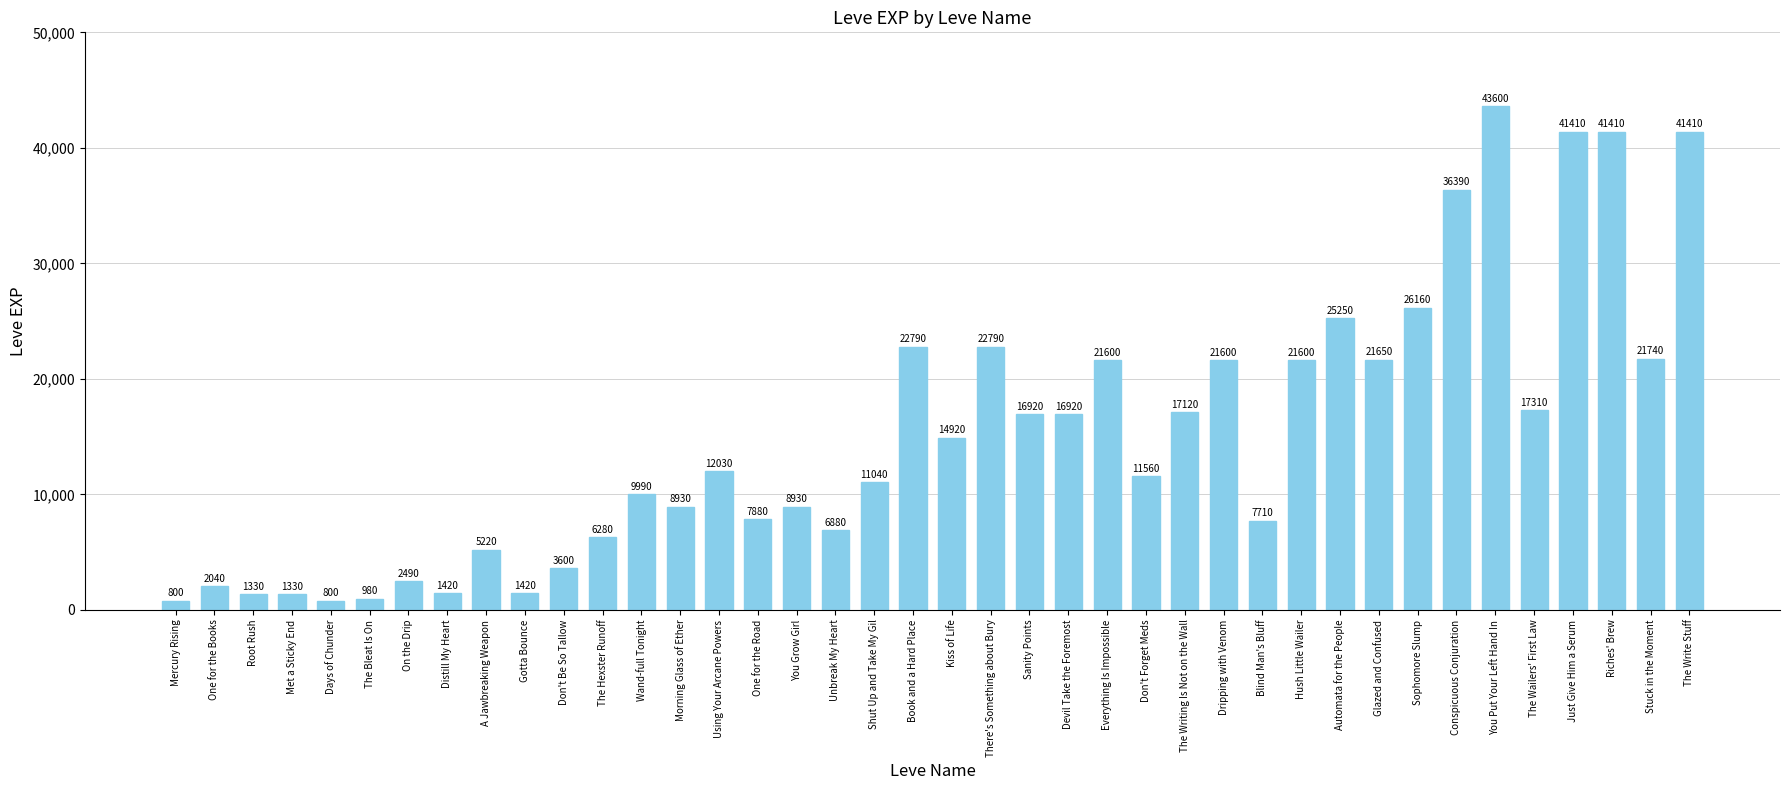

What is the sum of the values at Everything Is Impossible and The Hexster Runoff?

27880